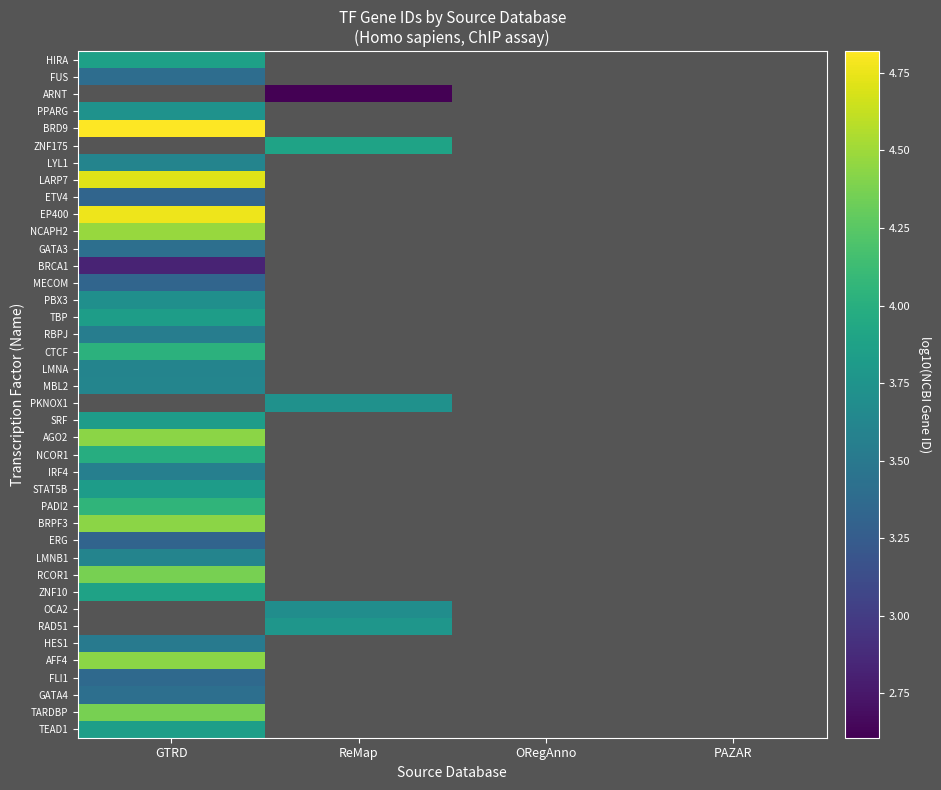

Which label corresponds to the largest value in the chart?

GTRD